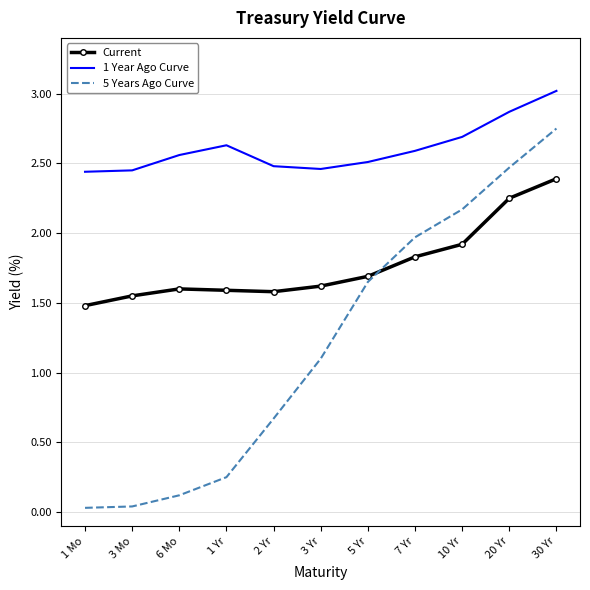

True or false: 5 Years Ago Curve has a value of 2.4 at 5 Yr.

False